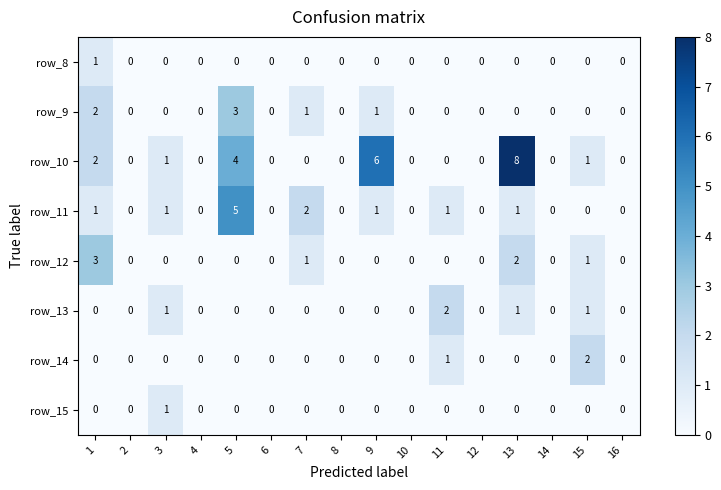

Which series has the largest total across all categories?

row_10